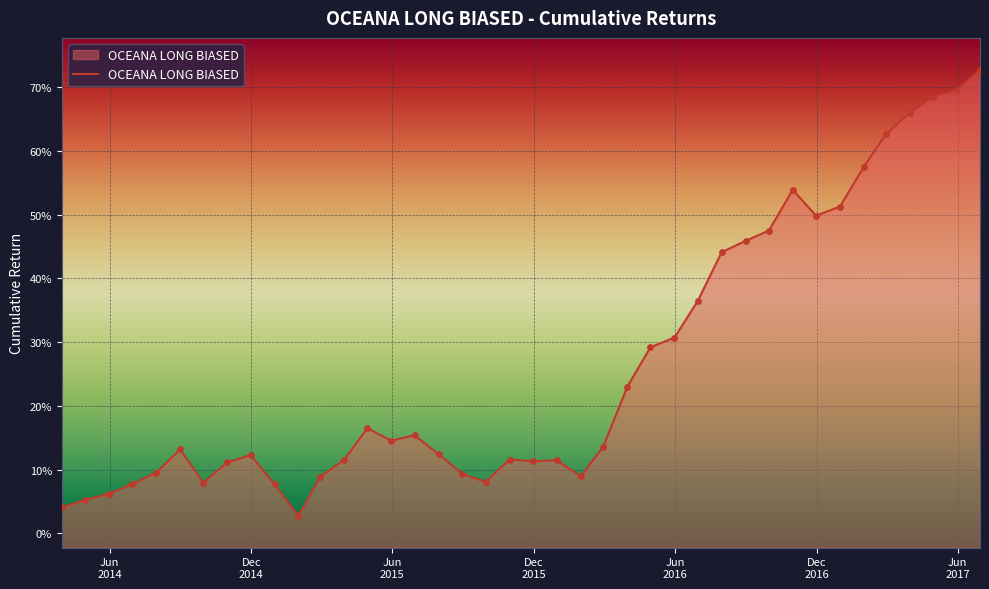

Which has a higher value, 2016-12-31 or 2016-03-31?

2016-12-31